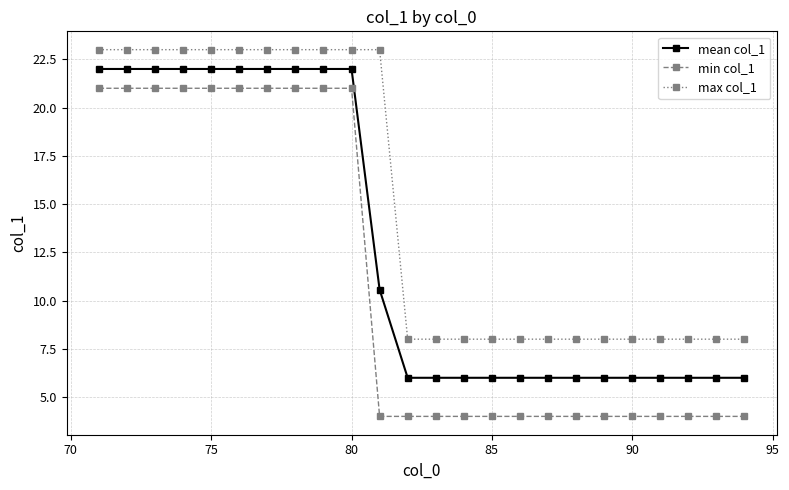

Which series has the largest range (max minus min)?

min col_1